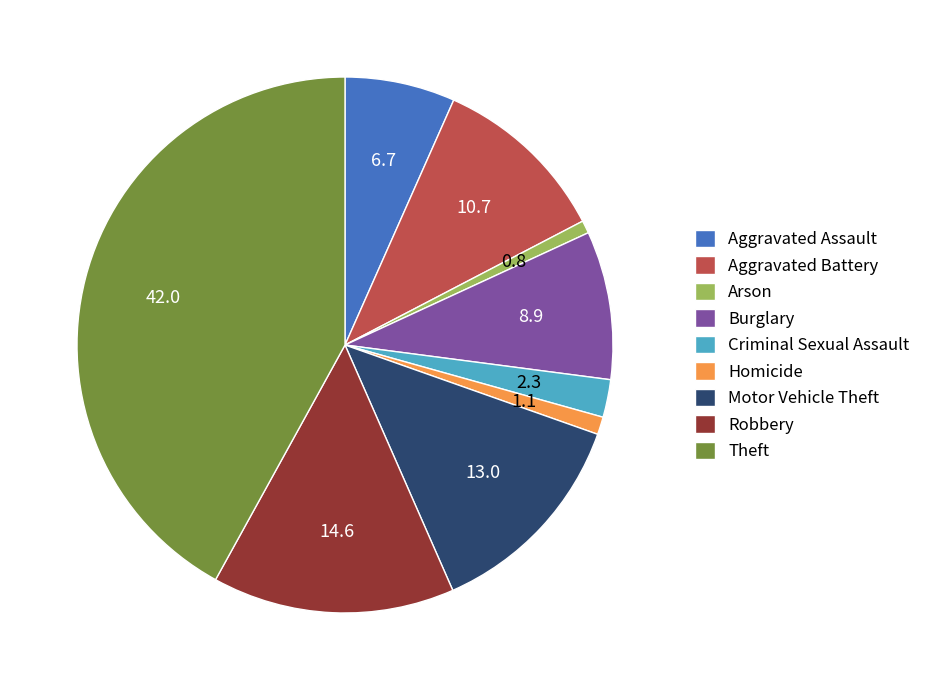

Between Homicide and Burglary, which is larger?

Burglary